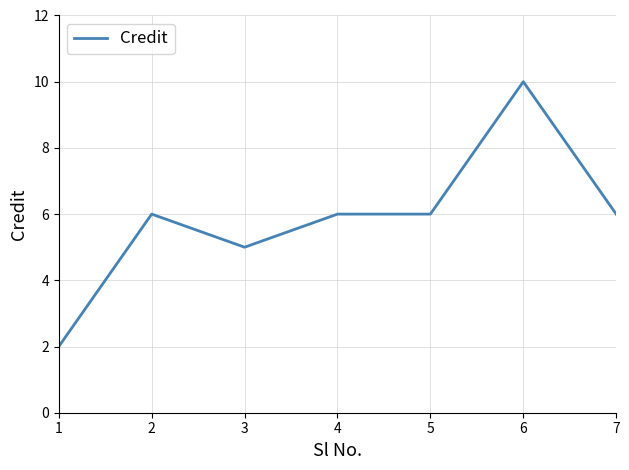

Reading right to left, transcribe all the data shown in this chart.

6	10	6	6	5	6	2